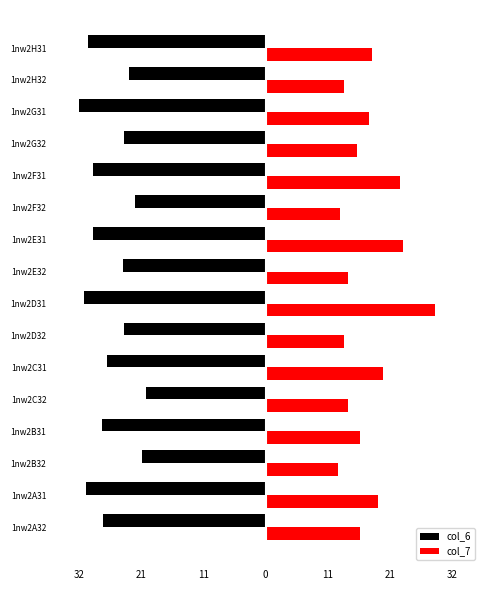

What are all the series names shown in the legend?

col_6, col_7